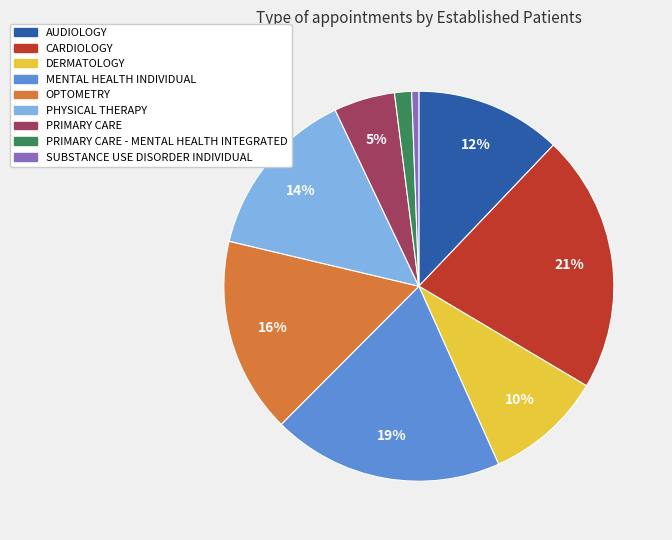

To the nearest percent, what percentage of the pie is OPTOMETRY?

16%